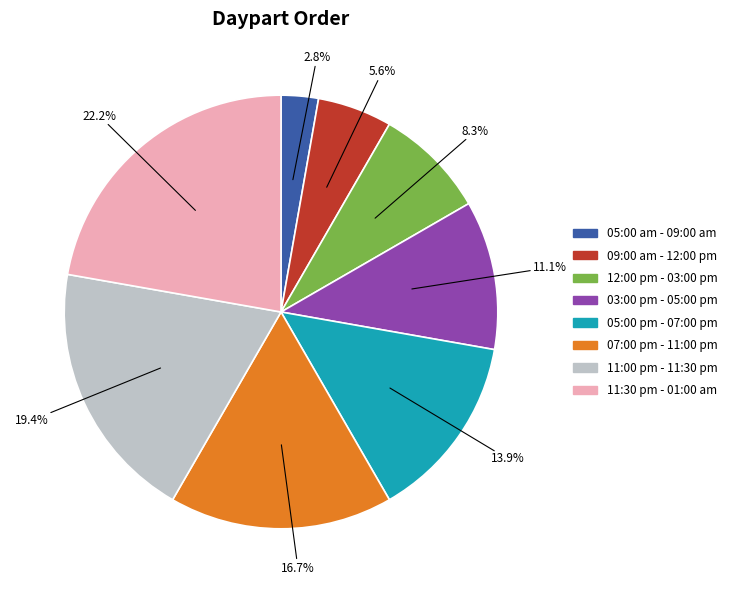

Which category has the smallest portion of the pie?

05:00 am - 09:00 am